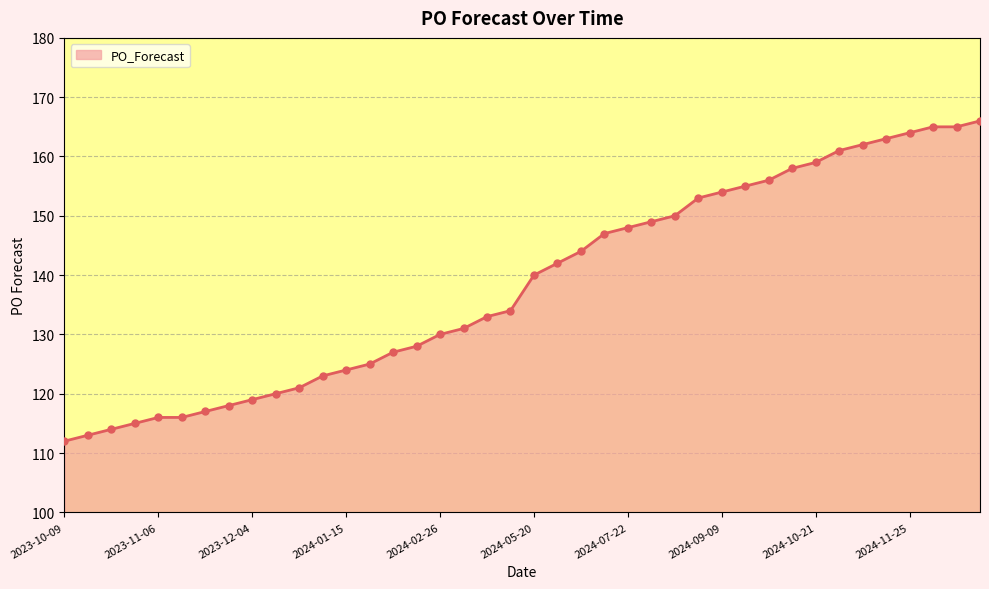

What is the minimum value shown in the chart?

112